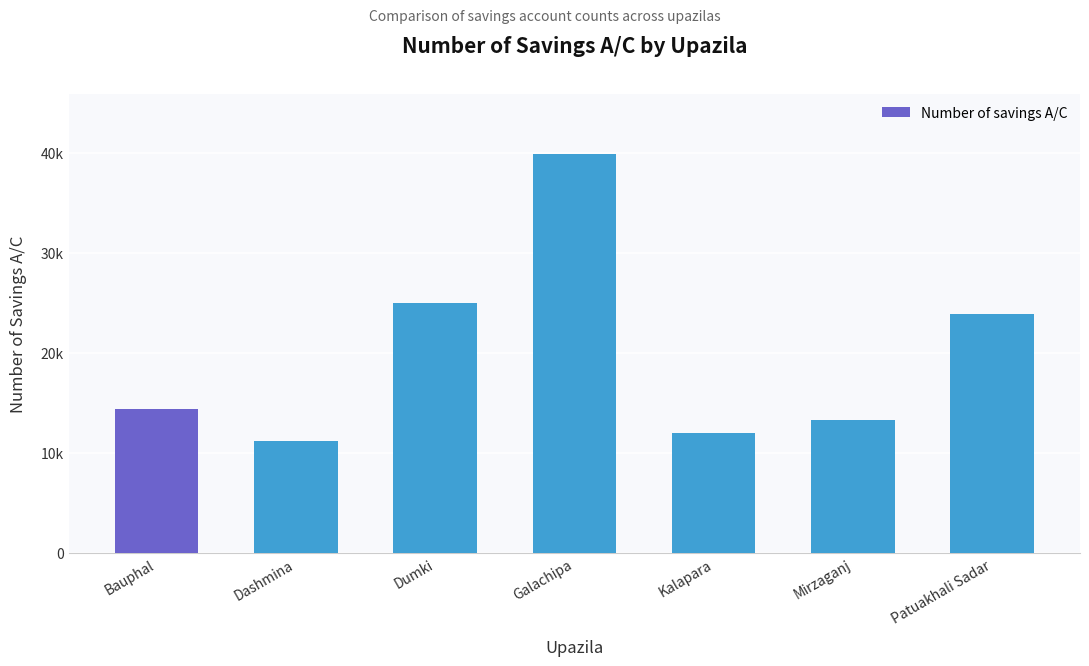

True or false: the data shows 14381 at Bauphal.

True